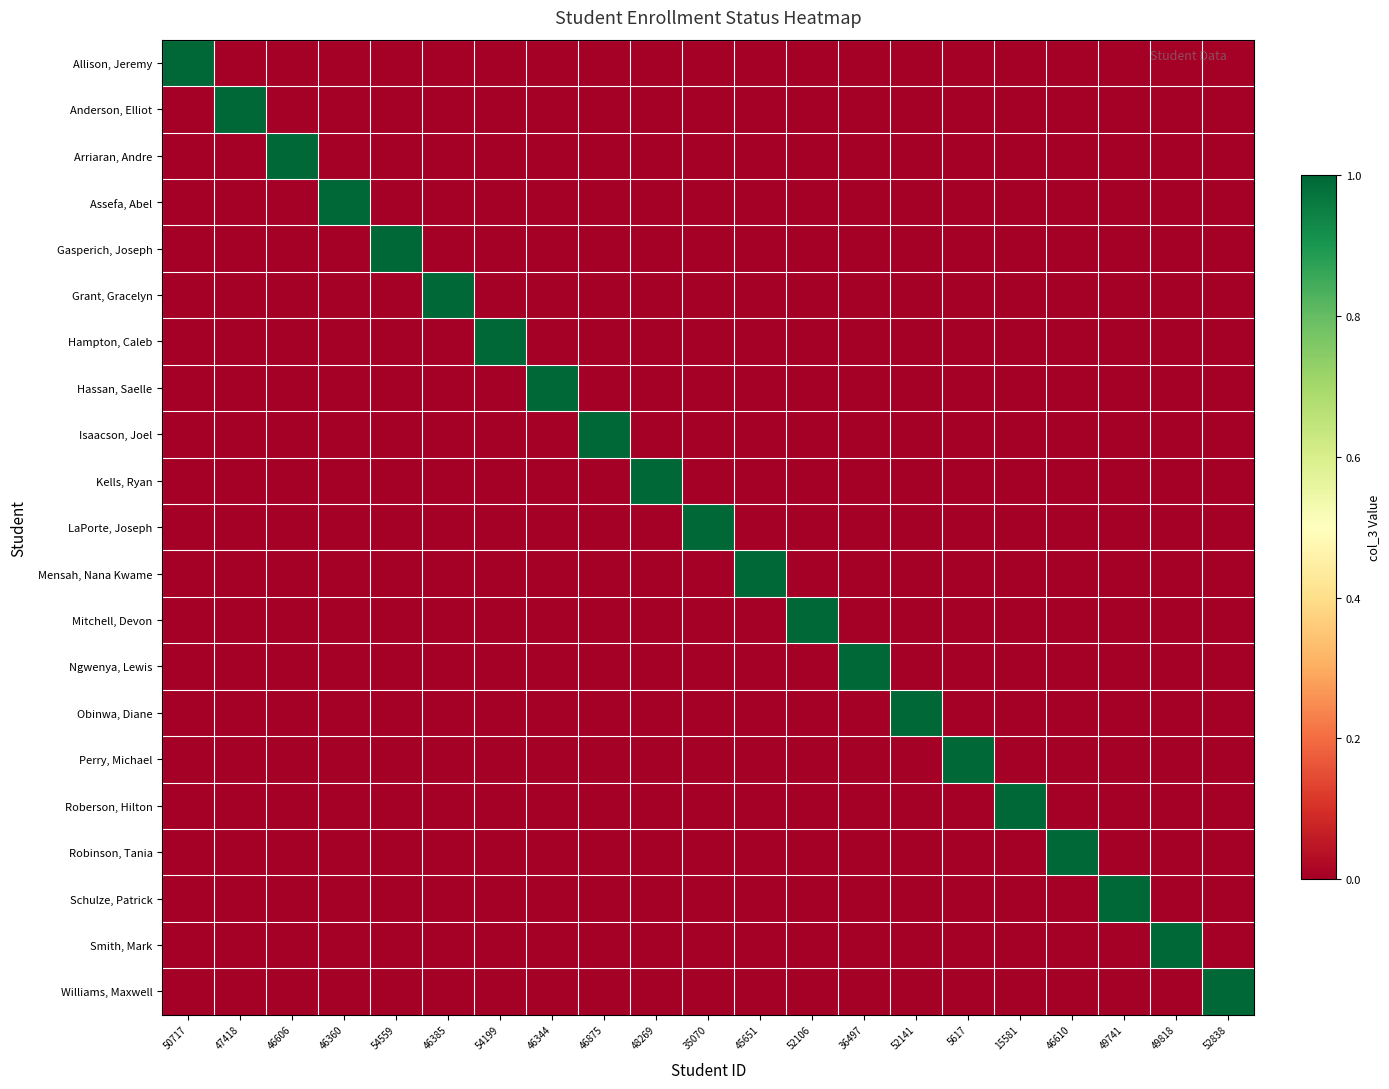

Between 46344 and 46606, which is larger?

46344